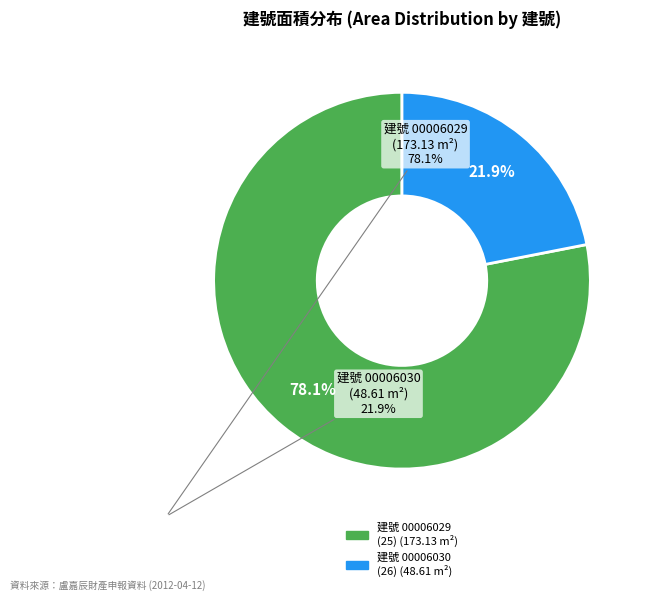

How many slices are in this pie chart?

2